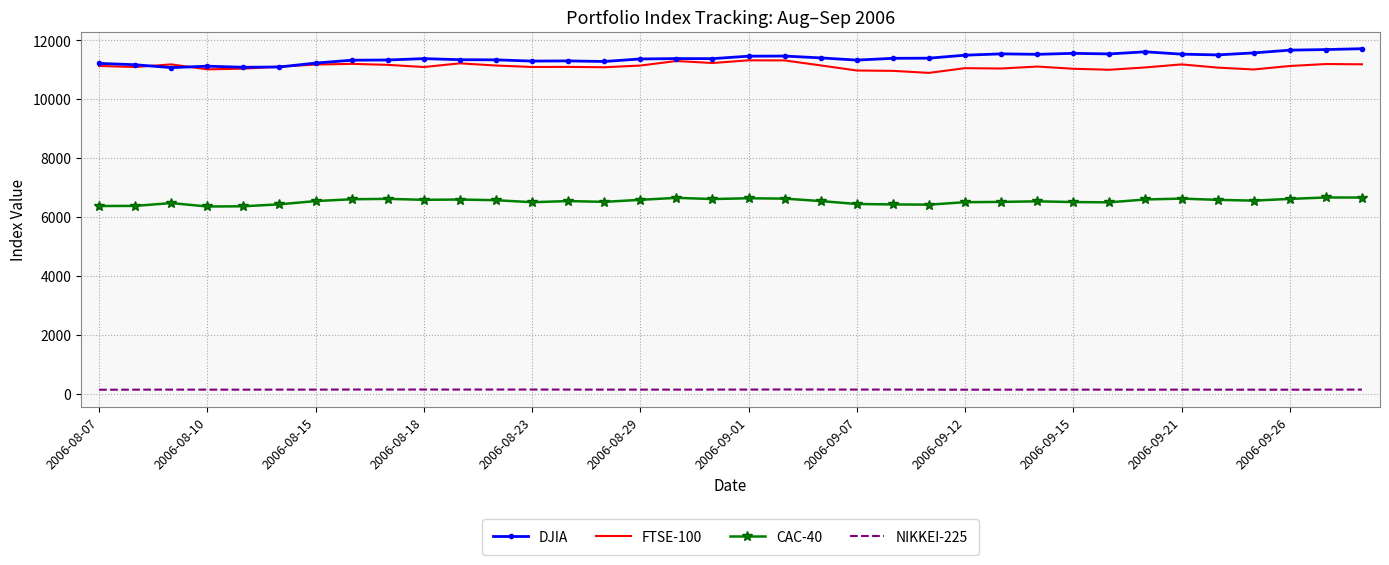

True or false: CAC-40 and FTSE-100 intersect in this chart.

False